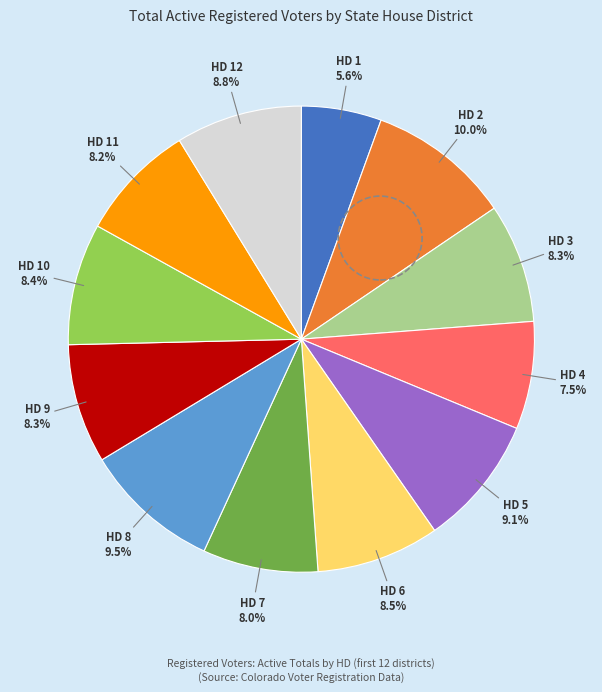

To the nearest percent, what percentage of the pie is HD 12?

9%